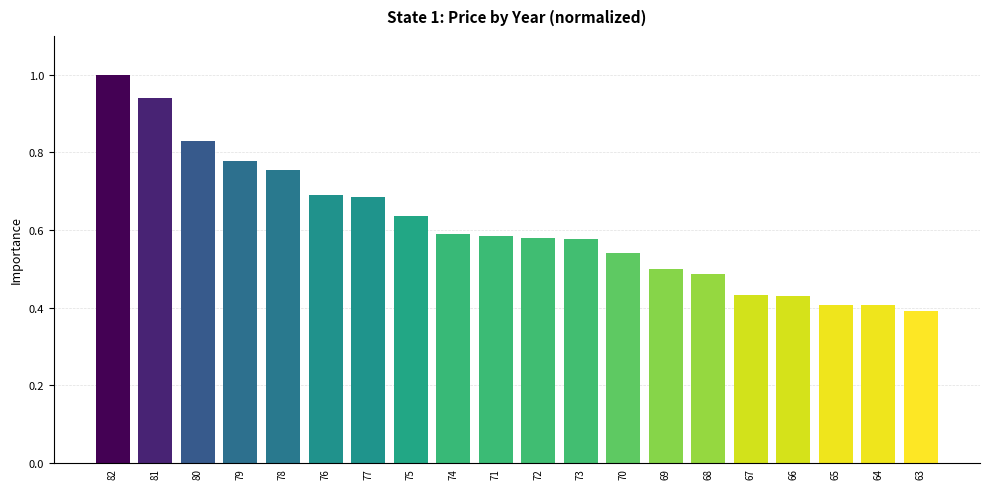

What is the difference between the values at 64 and 75?

0.2